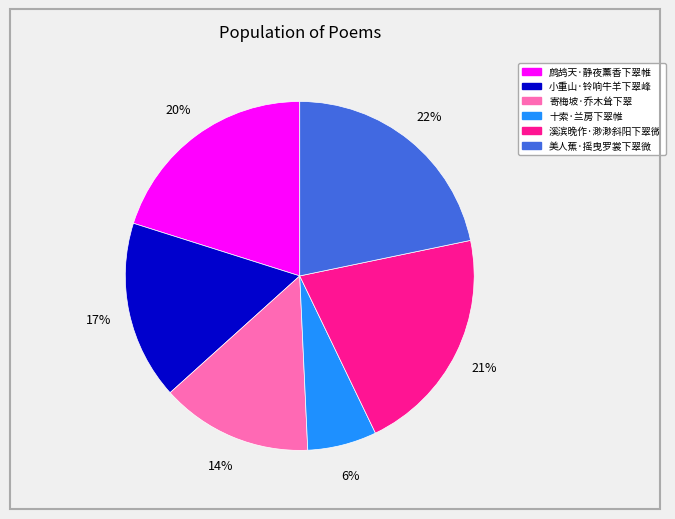

To the nearest percent, what percentage of the pie is 鹧鸪天·静夜薰香下翠帷?

20%